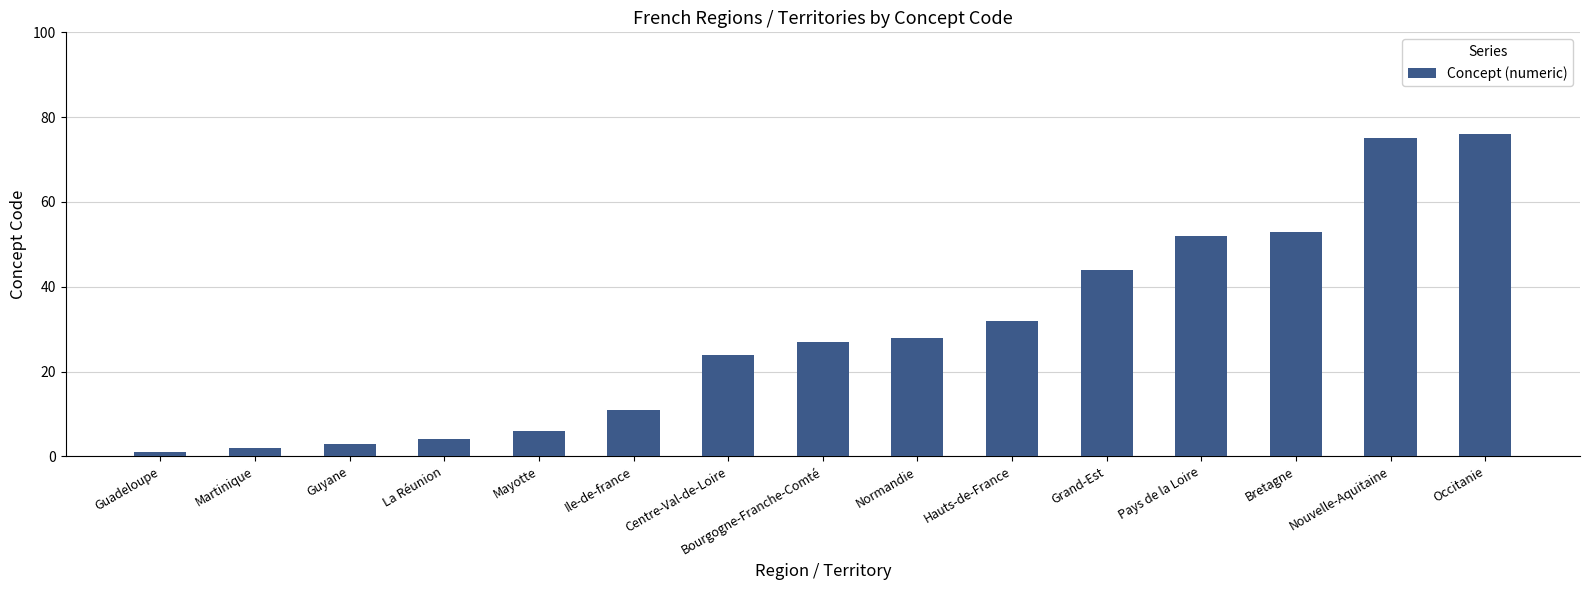

What is the change in value from Centre-Val-de-Loire to Occitanie?

+52